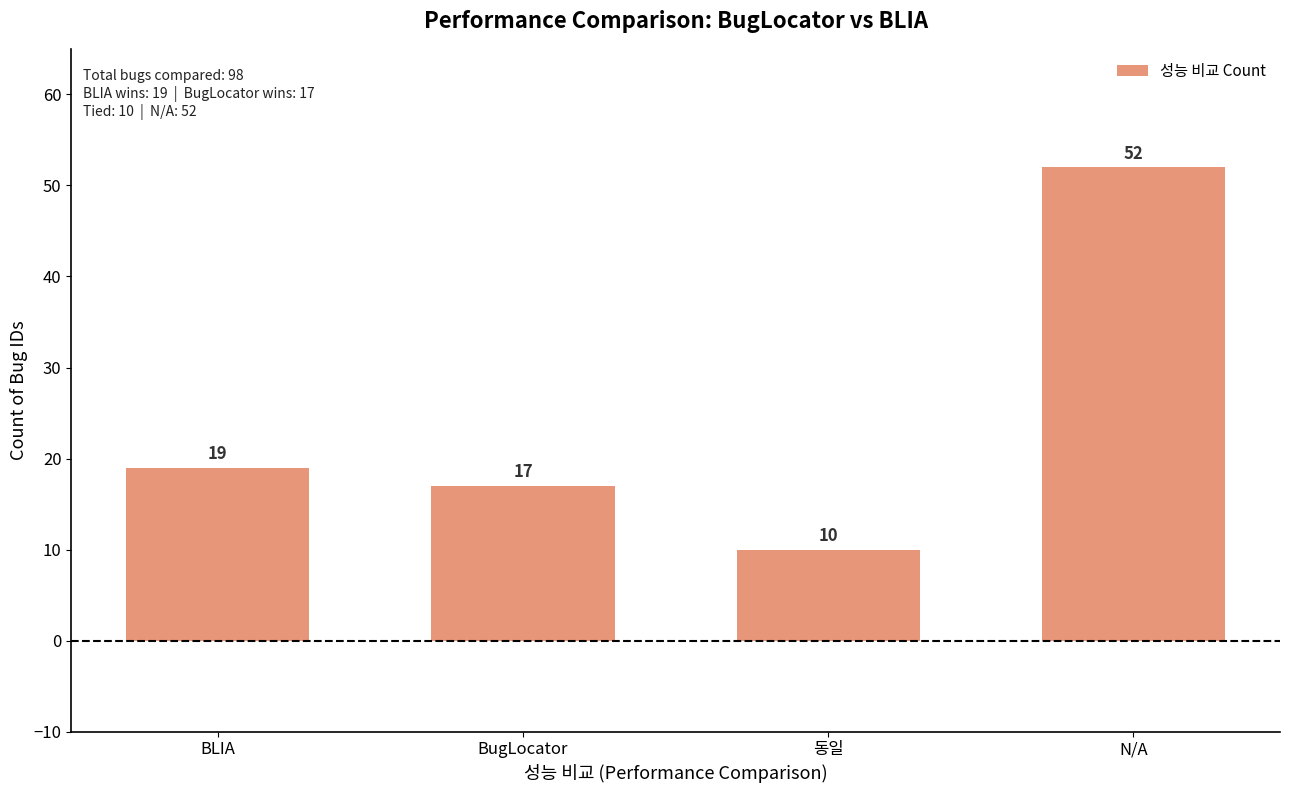

Reading right to left, extract all data points from this chart.

N/A=52	동일=10	BugLocator=17	BLIA=19